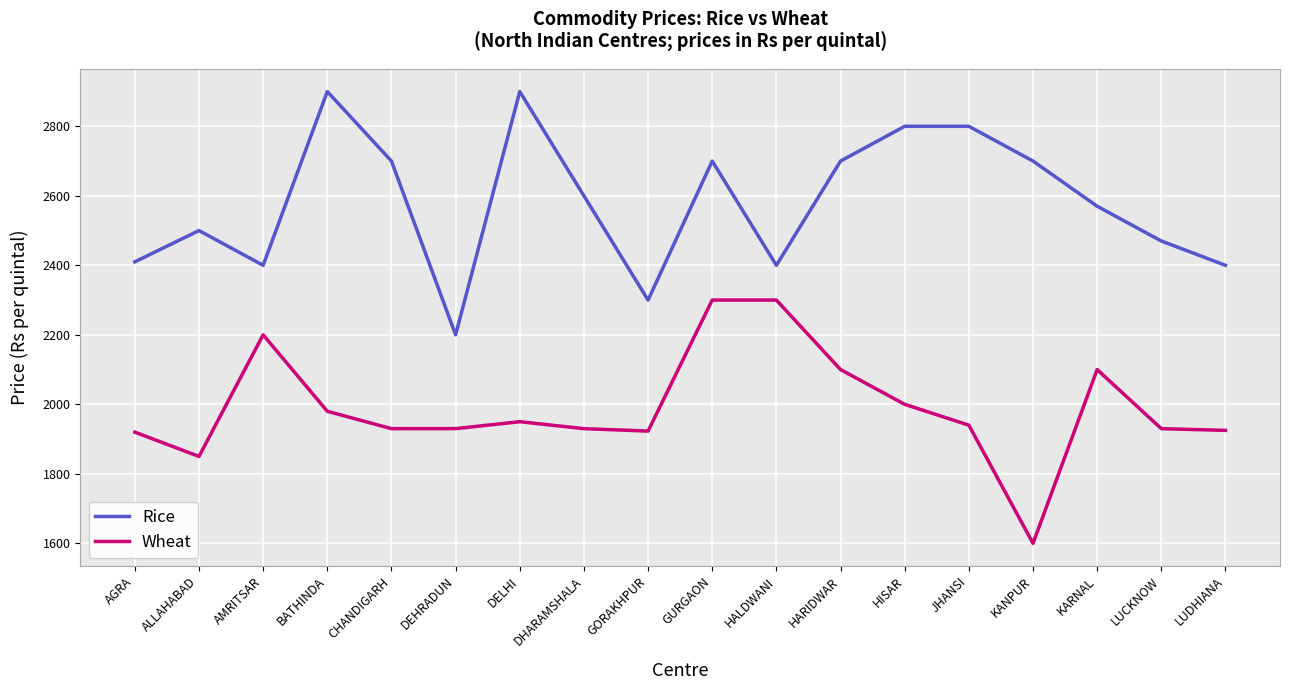

Is the value of Wheat at HISAR greater than the value of Rice at LUCKNOW?

No